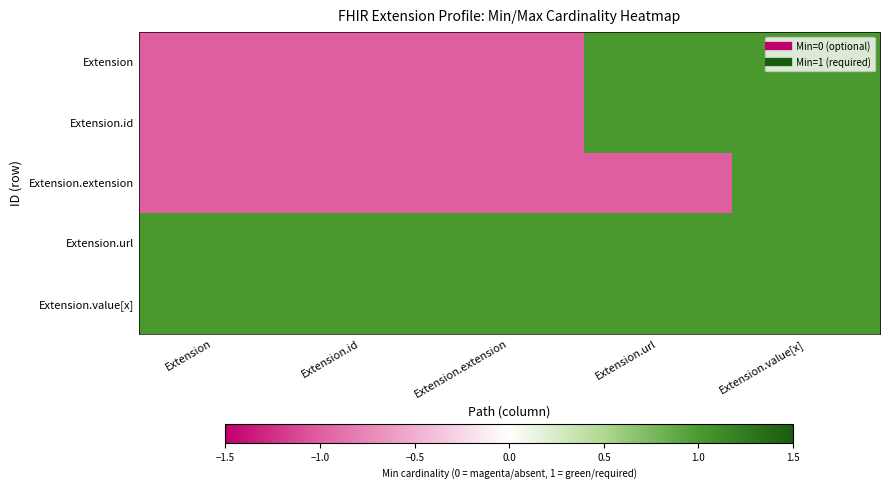

Rank the series by their maximum value, from lowest to highest.

Extension, Extension.id, Extension.extension, Extension.url, Extension.value[x]